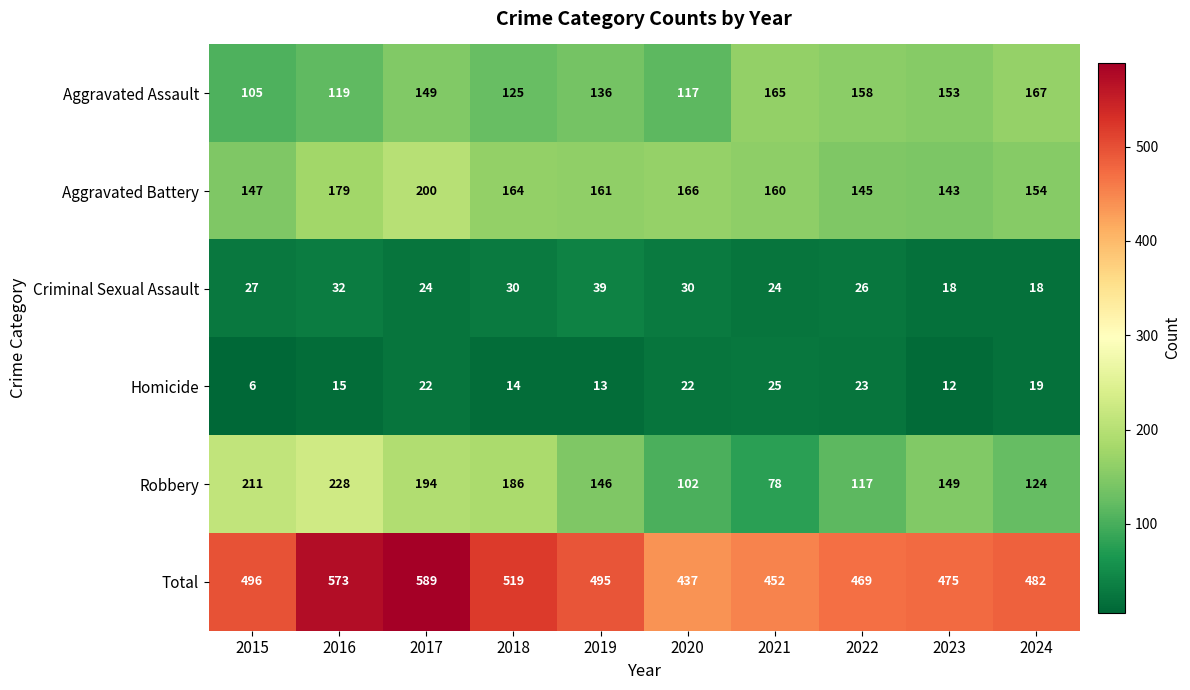

What is the maximum value shown in the chart?

589